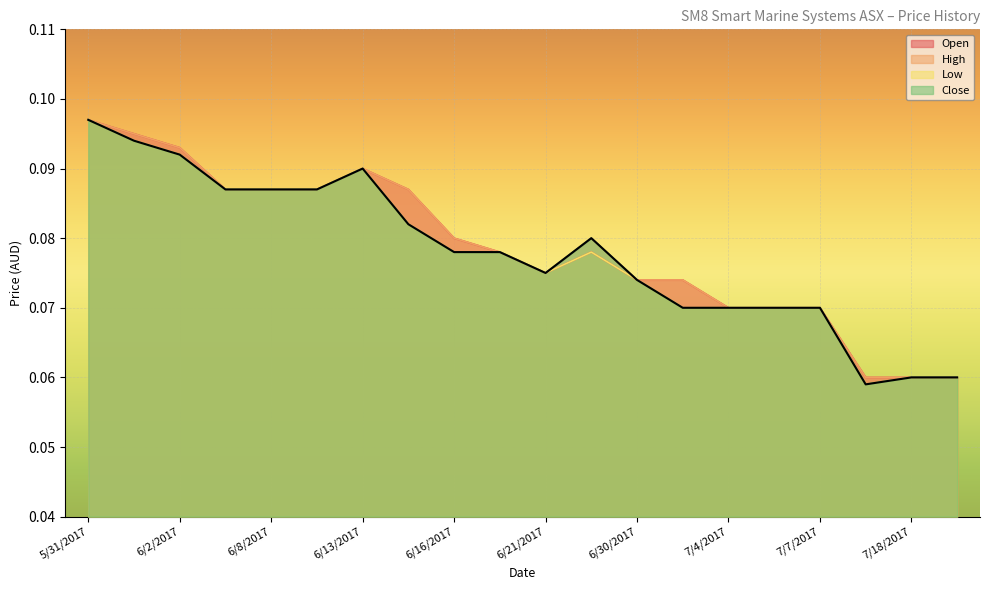

Does the chart display data point markers on the line(s)?

No